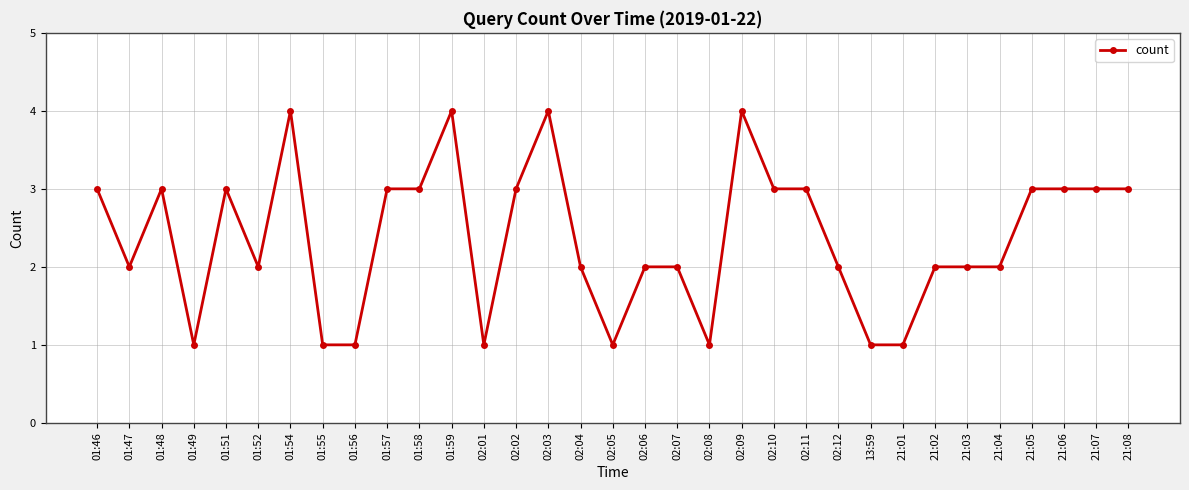

Is it true that the value at 01:58 is 1?

False